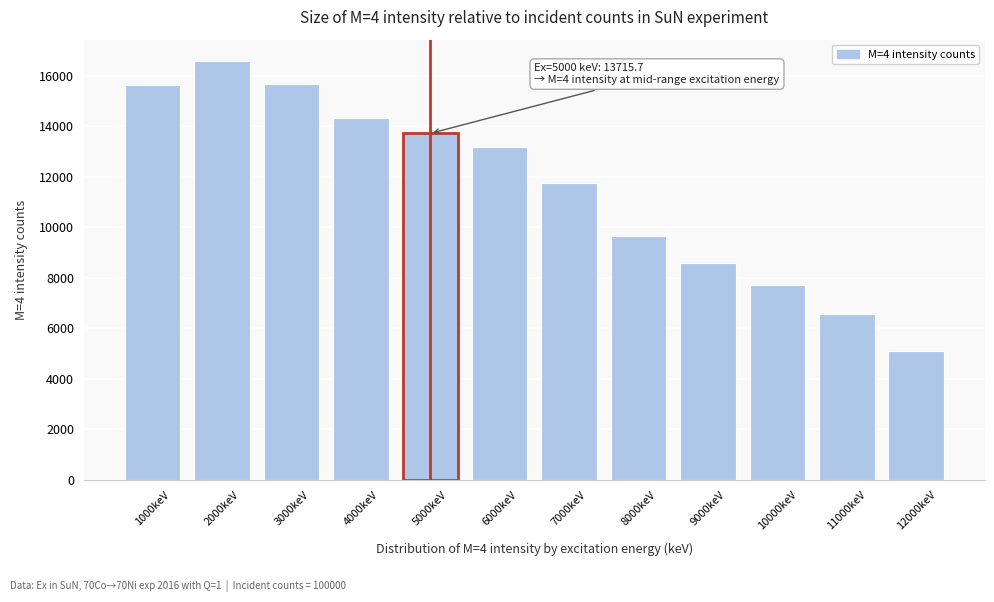

What is the sum of the values at 7000keV and 3000keV?

27424.0